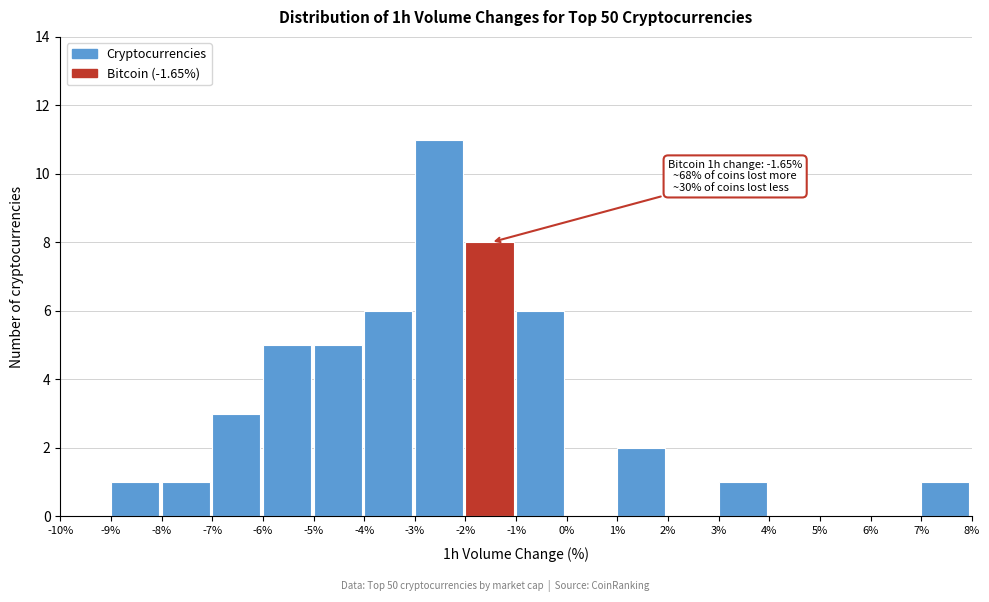

Which range on the x-axis has the tallest bar?

-3% to -2%